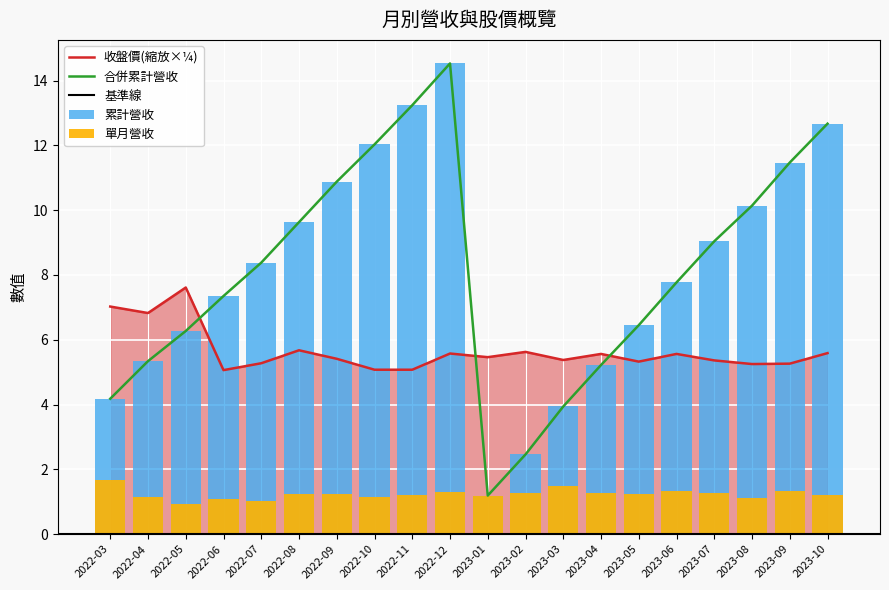

What is the minimum value shown in the chart?

0.9